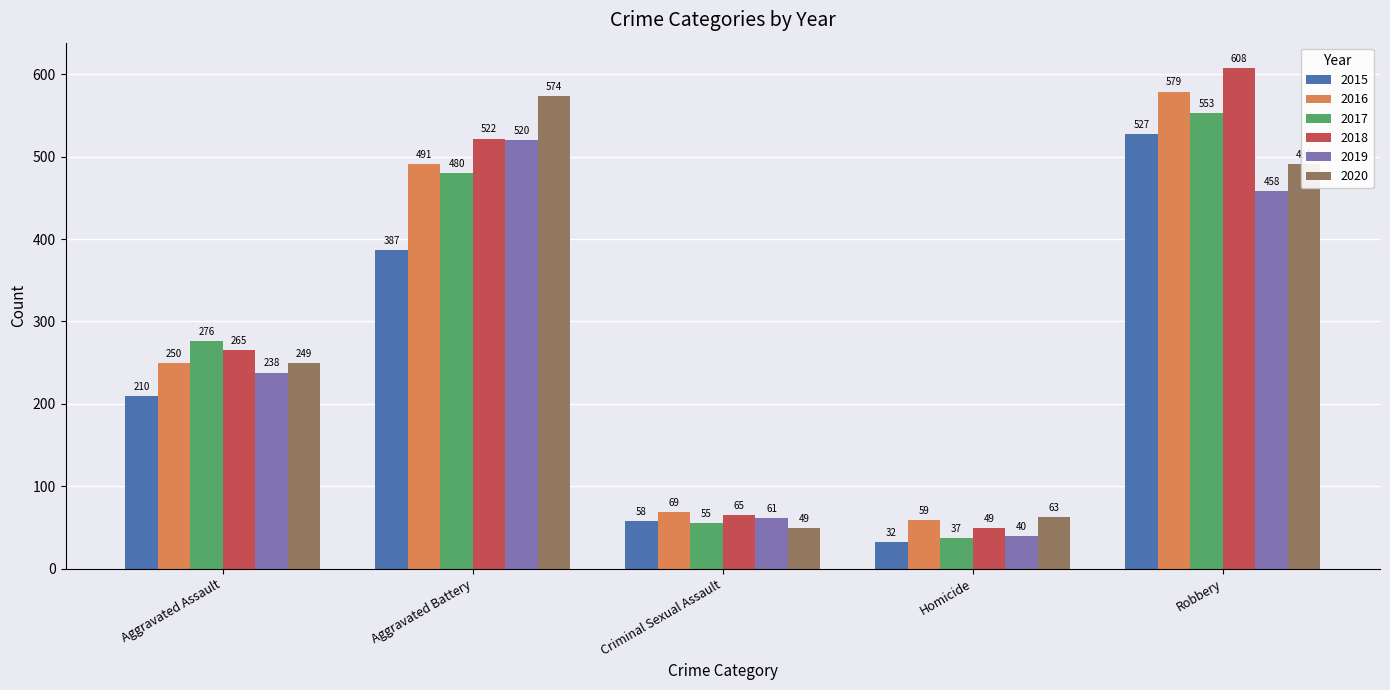

What is the spread (max minus min) of values at Aggravated Battery?

187